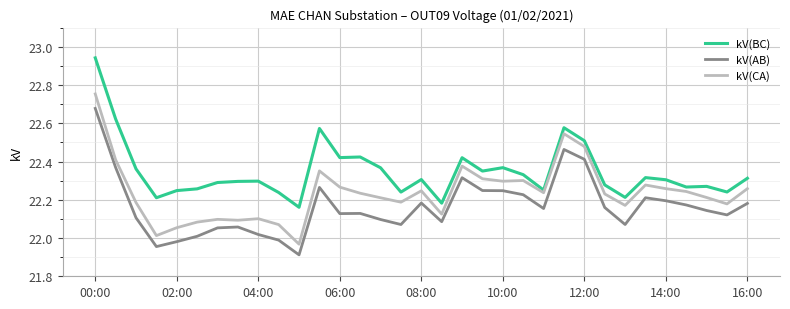

What is the difference between the maximum and minimum values in the kV(BC) series?

0.8